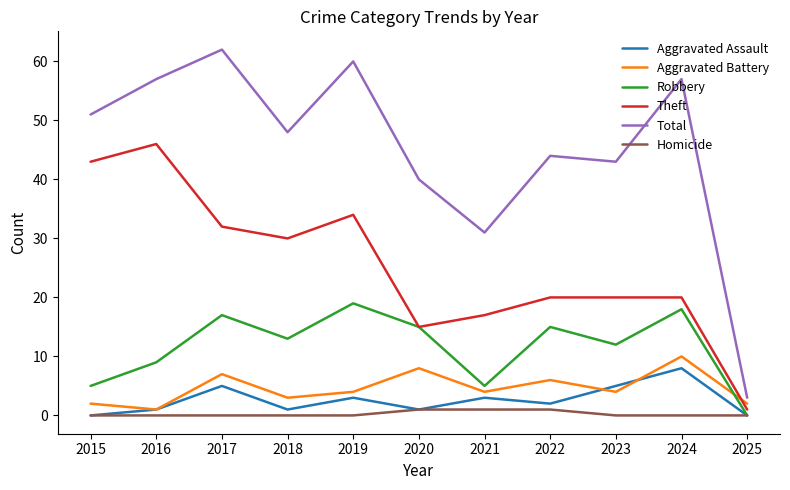

What is the maximum value for Theft?

46